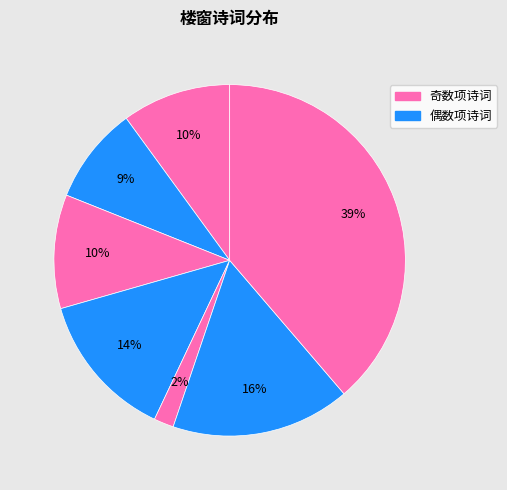

How many segments does this pie chart have?

7